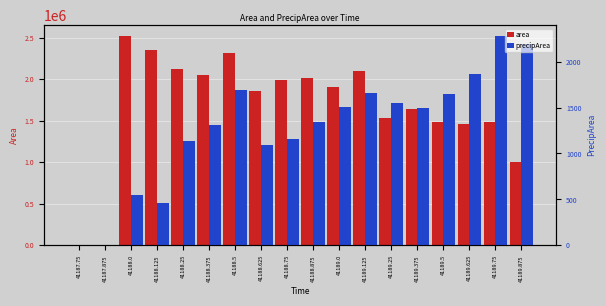

Which series has the largest range (max minus min)?

area